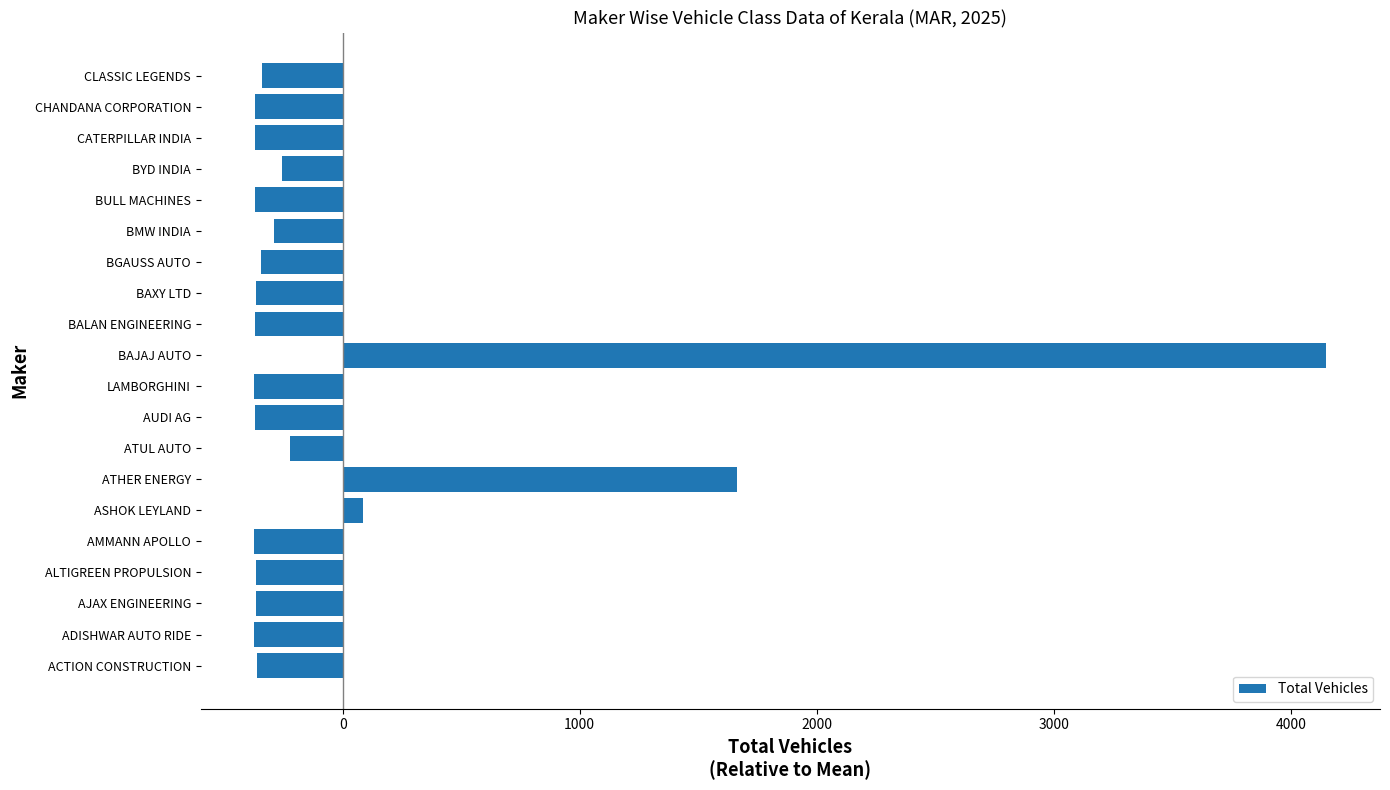

What is the difference between the second highest and minimum values?

2035.0